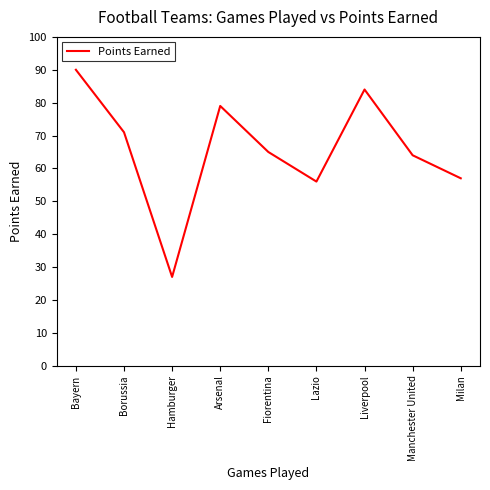

At which label is the value closest to 58?

Milan